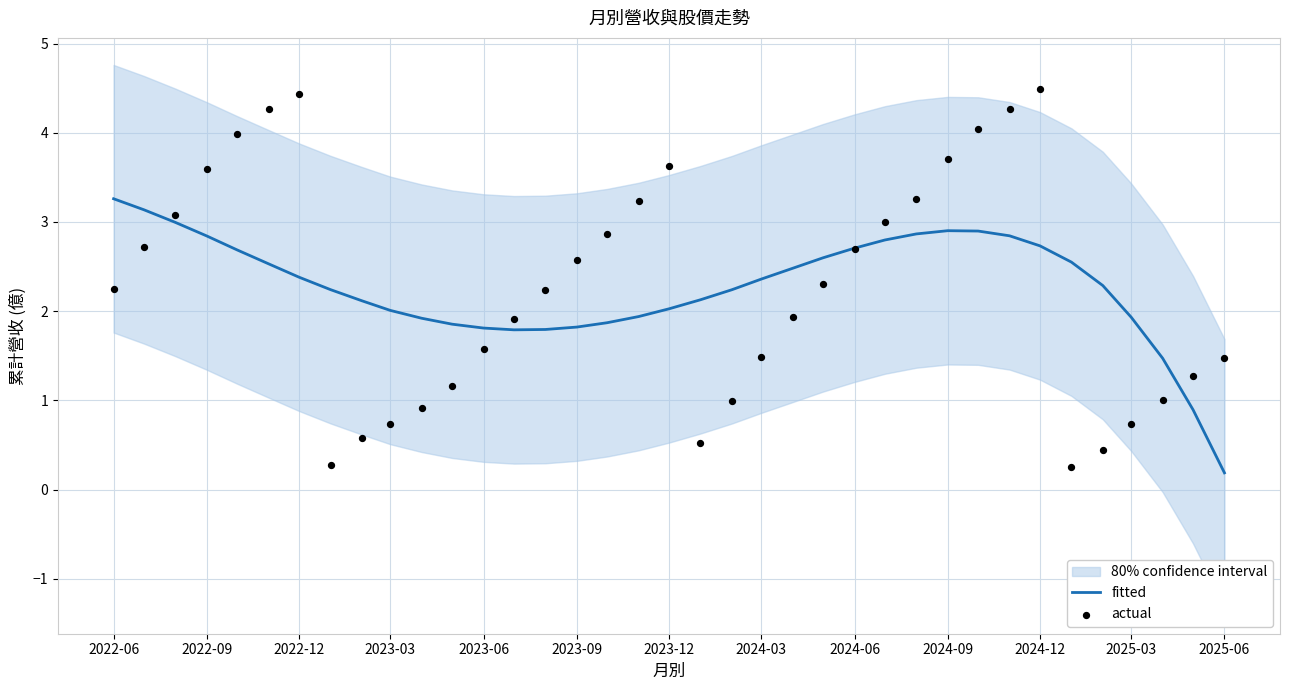

True or false: fitted has a value of 0.8 at 2025-03.

False